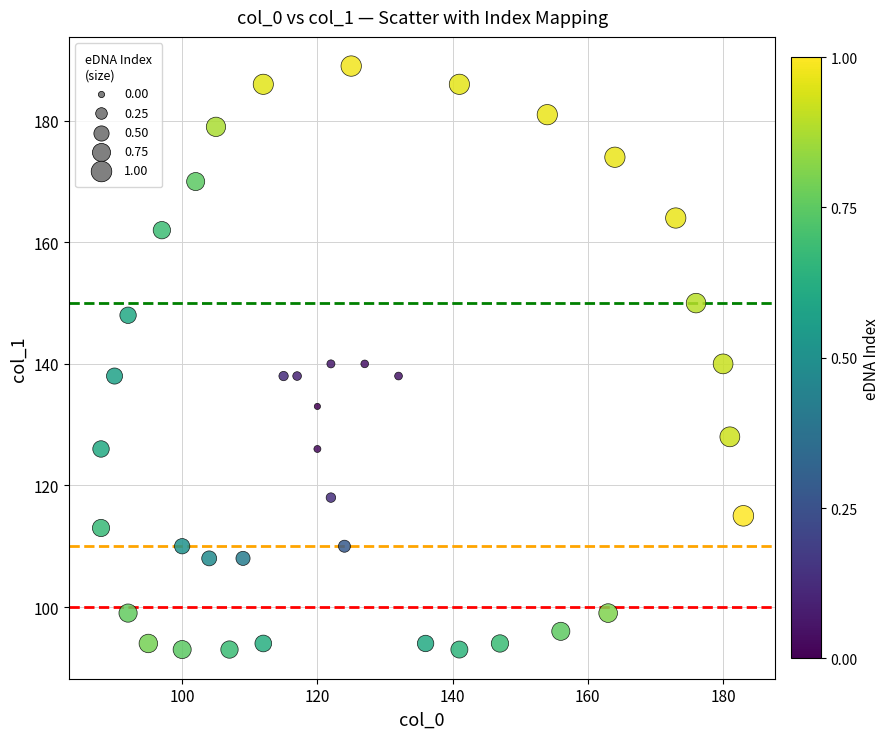

What is the range of Y values (max minus min)?

96